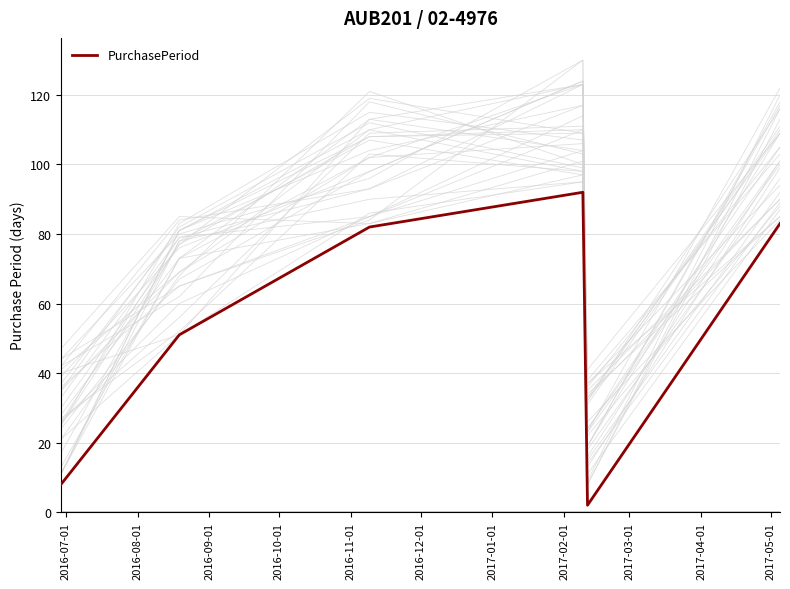

How many interior local valleys (lower than both neighbors) does the data have?

1